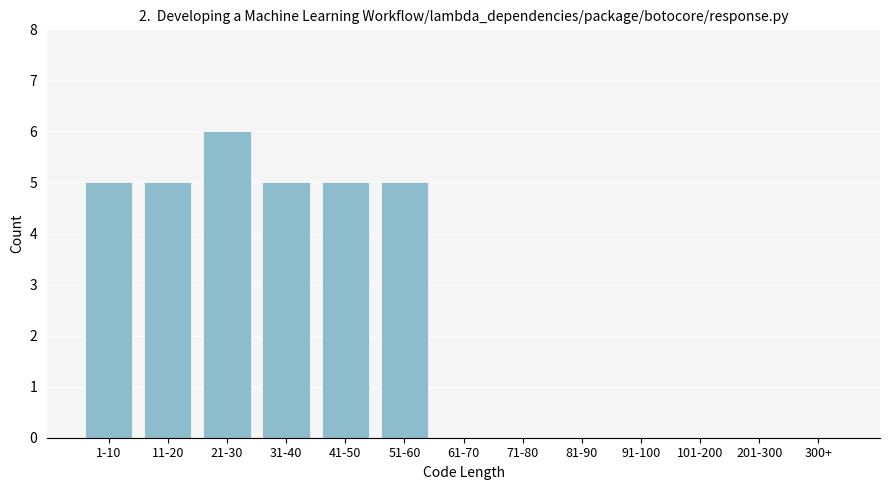

Reading left to right, transcribe all the data shown in this chart.

1-10=5	11-20=5	21-30=6	31-40=5	41-50=5	51-60=5	61-70=0	71-80=0	81-90=0	91-100=0	101-200=0	201-300=0	300+=0